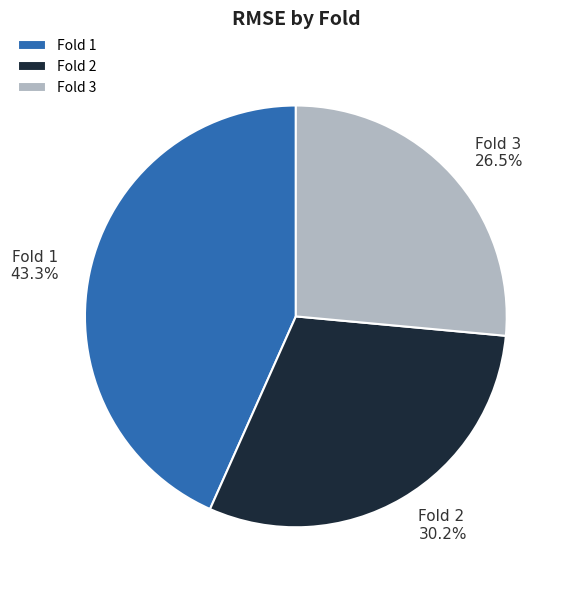

Which slice is the smallest?

Fold 3